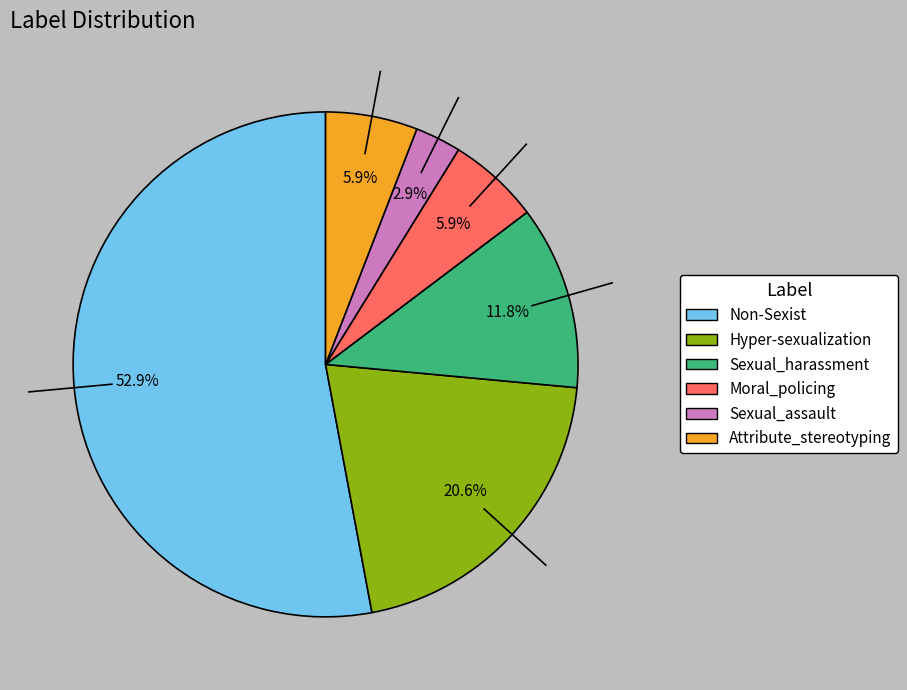

Is Non-Sexist the majority of the pie?

Yes